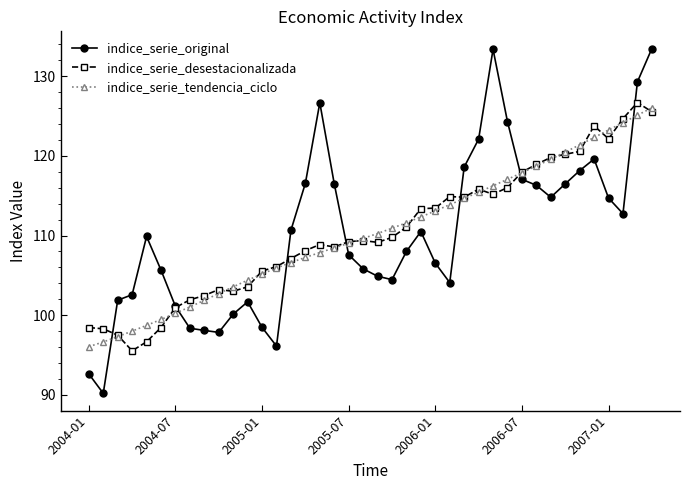

Which series has the widest spread of values?

indice_serie_original